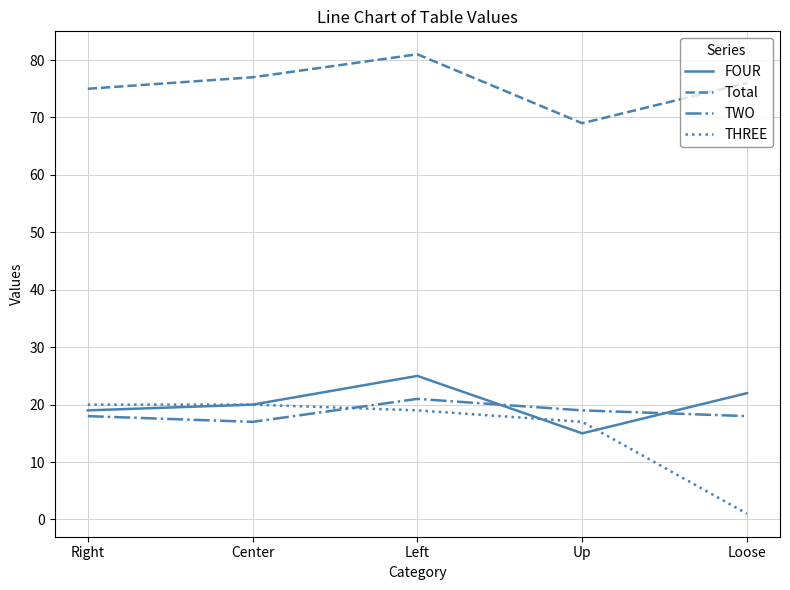

What is the difference between the second highest and minimum values in the Total series?

8